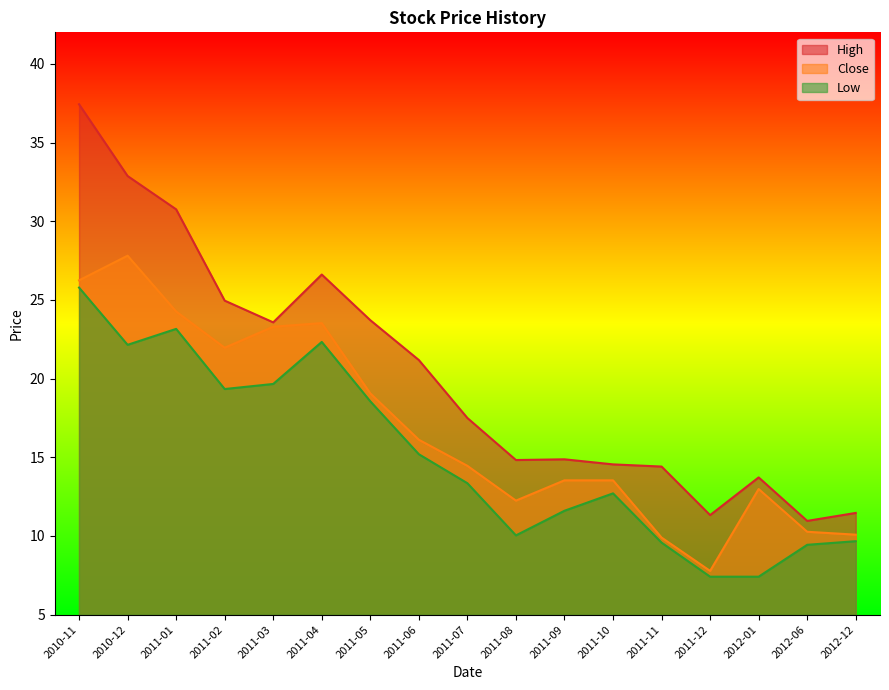

What is the label of the 12th point from the right?

2011-04